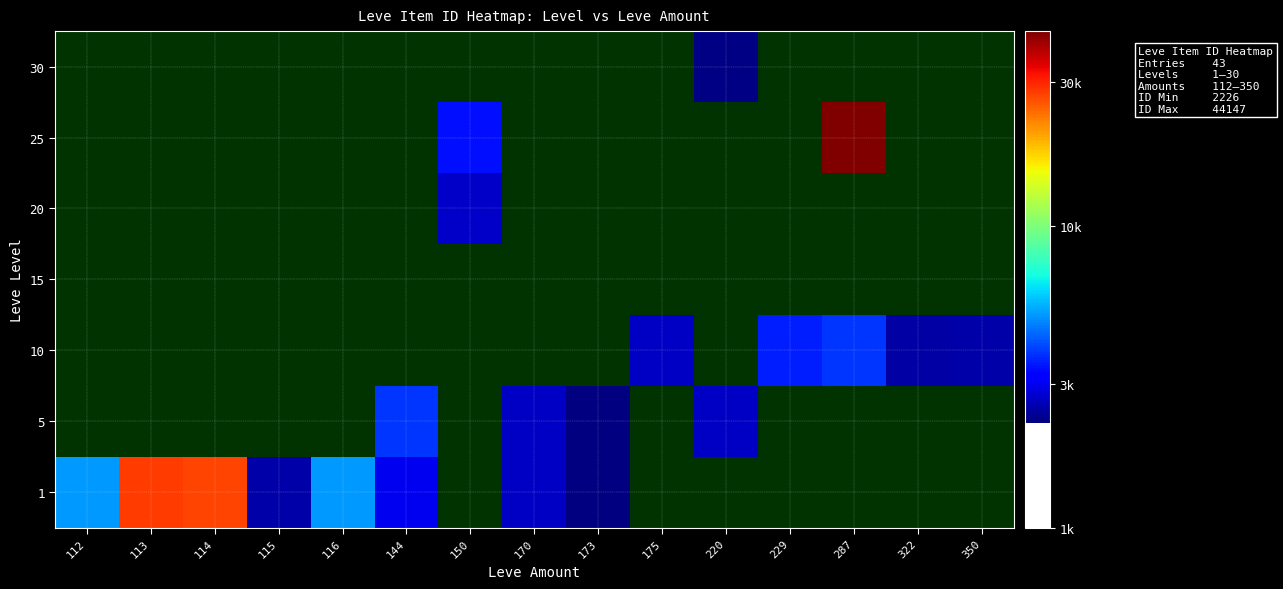

Reading left to right, list all the values displayed in this chart.

row_0: 5091	27713	27125	2494	5071	3011	0	2680	2226	0	0	0	0	0	0
row_1: 0	0	0	0	0	3767	0	2662	2230	0	2680	0	0	0	0
row_2: 0	0	0	0	0	0	0	0	0	2673	0	3550	3775	2470	2496
row_3: 0	0	0	0	0	0	0	0	0	0	0	0	0	0	0
row_4: 0	0	0	0	0	0	2712	0	0	0	0	0	0	0	0
row_5: 0	0	0	0	0	0	3352	0	0	0	0	0	44147	0	0
row_6: 0	0	0	0	0	0	0	0	0	0	2257	0	0	0	0